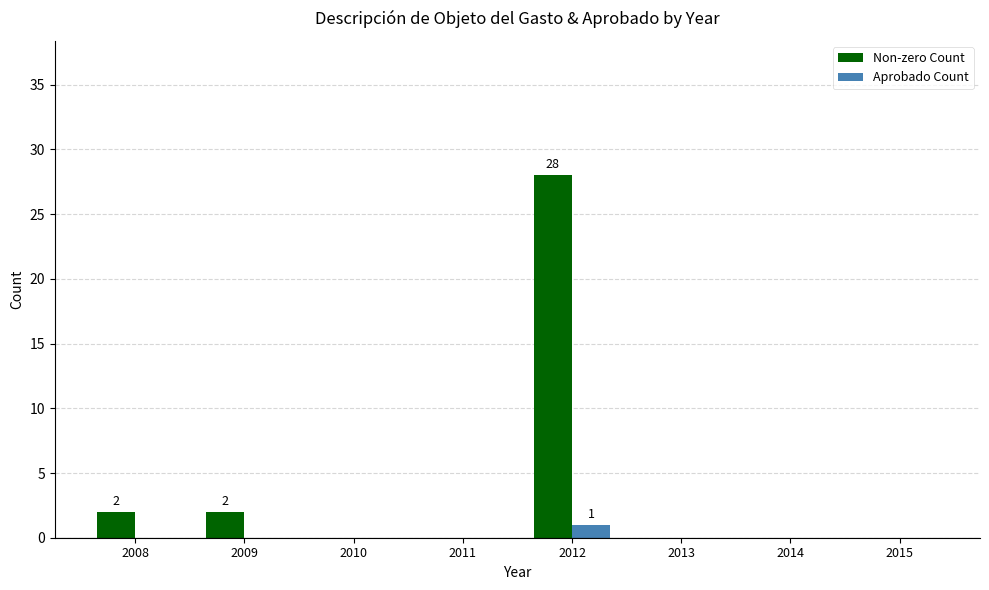

Which category has the highest value across all series?

2012